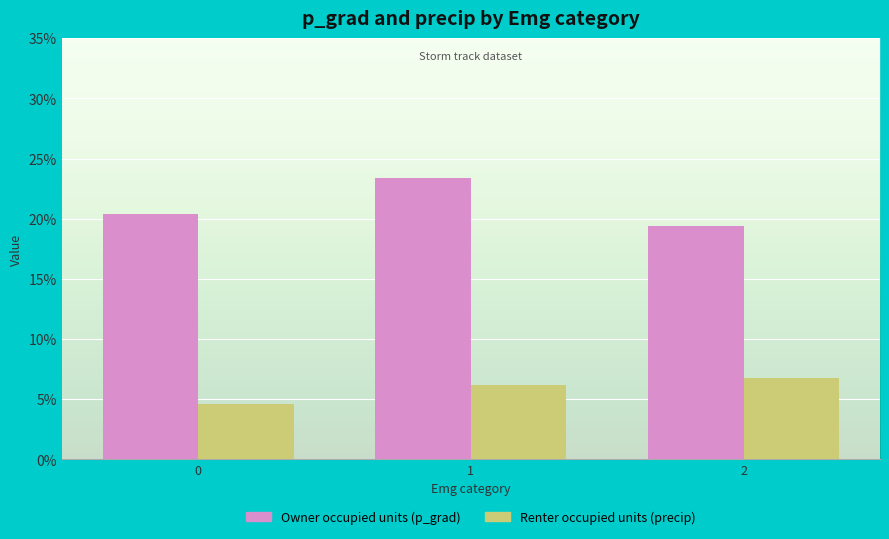

How many categories are shown in the chart?

3